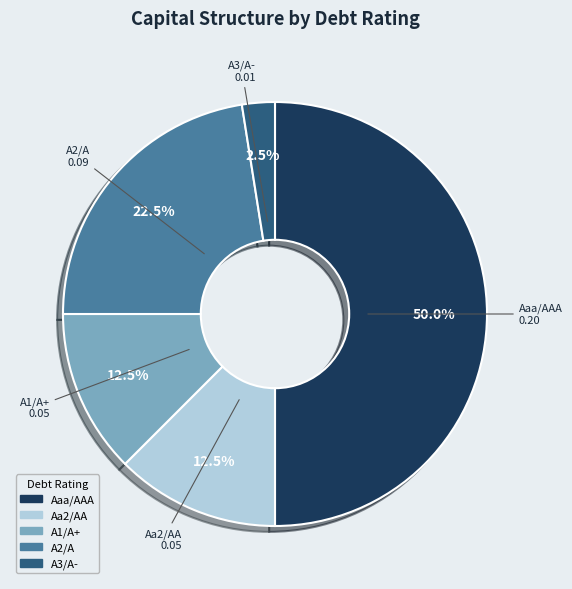

What is the largest slice in the pie chart?

Aaa/AAA